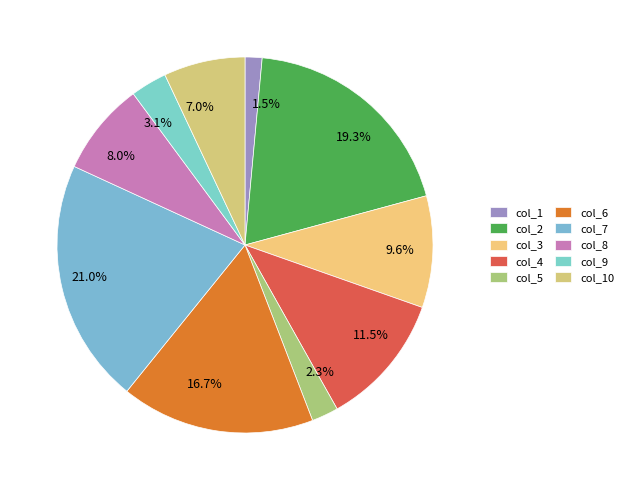

Rank the categories by value from lowest to highest.

col_1, col_5, col_9, col_10, col_8, col_3, col_4, col_6, col_2, col_7